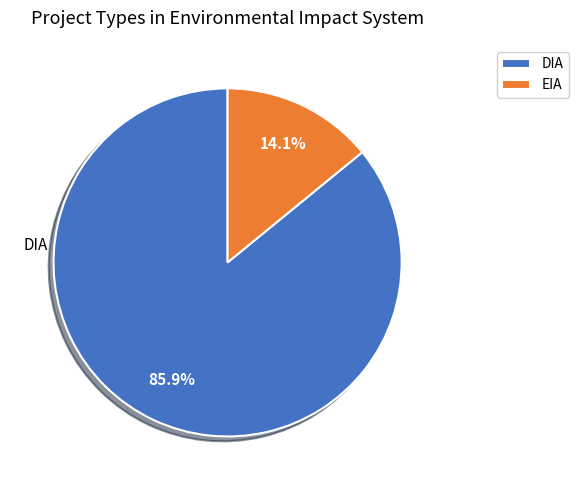

Rank the categories by value from lowest to highest.

EIA, DIA